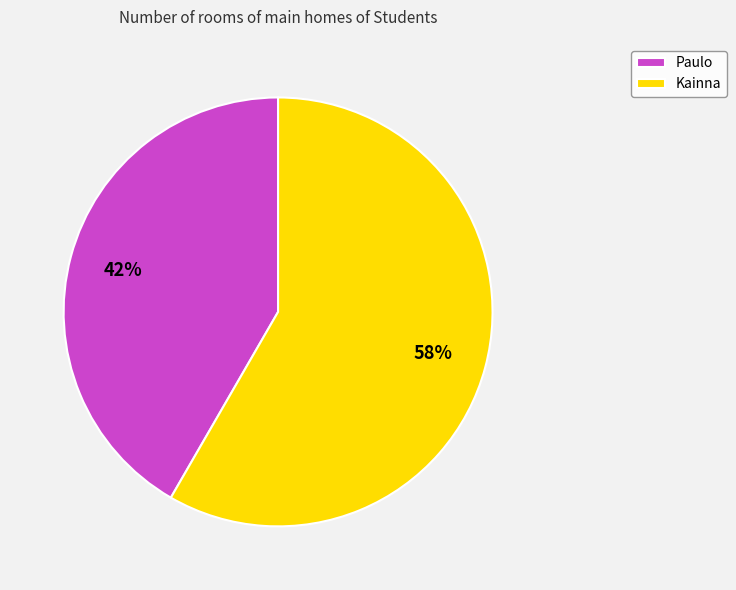

Do Paulo and Kainna together represent more than half of the pie?

Yes